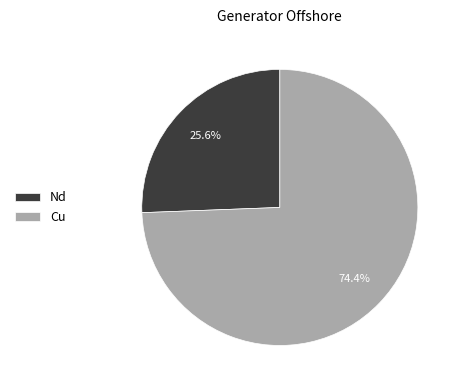

Which category accounts for the majority?

Cu